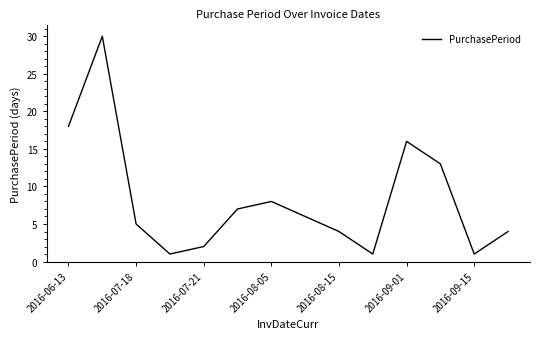

What is the maximum value shown in the chart?

30